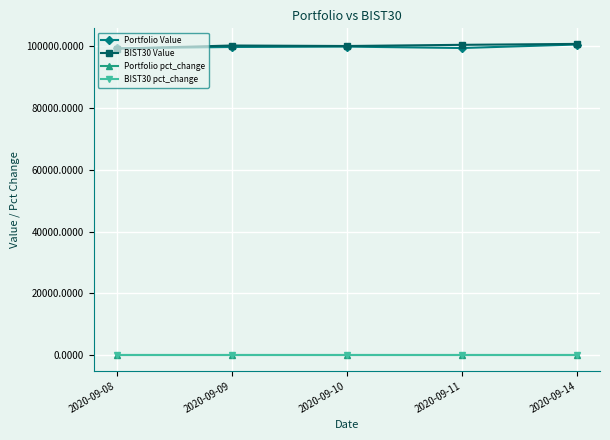

Is the value of BIST30 pct_change at 2020-09-09 greater than the value of BIST30 Value at 2020-09-09?

No